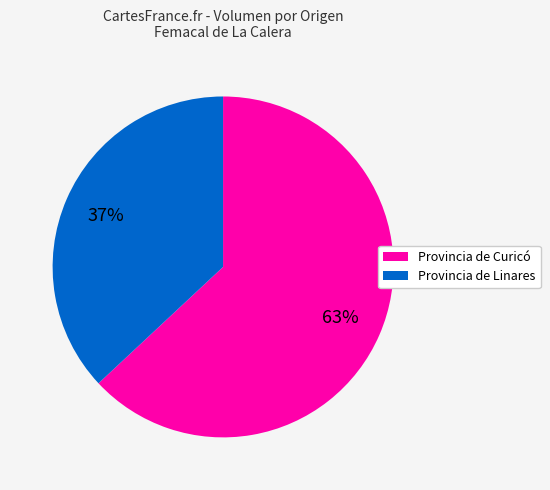

Is there a majority slice in this chart?

Yes